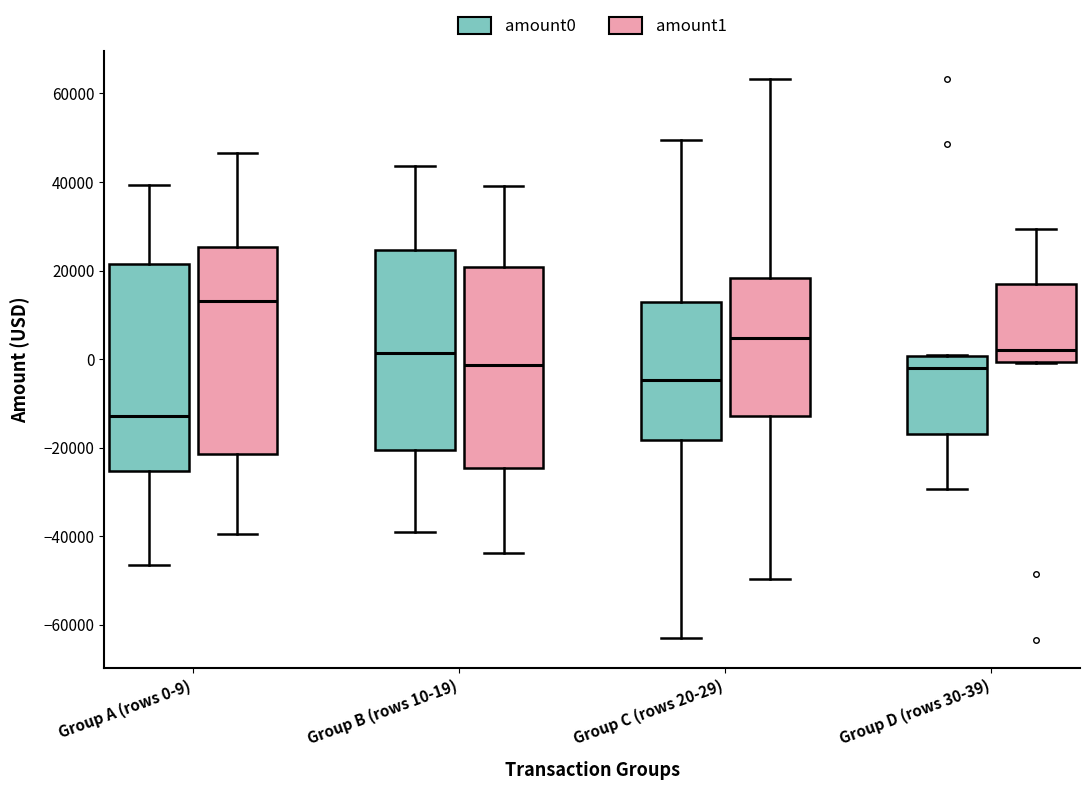

Where does the median line of the box for Group C (rows 20-29) (amount1) sit on the y-axis? The values are not printed on the chart, so give them approximately, as read against the axis.

4000